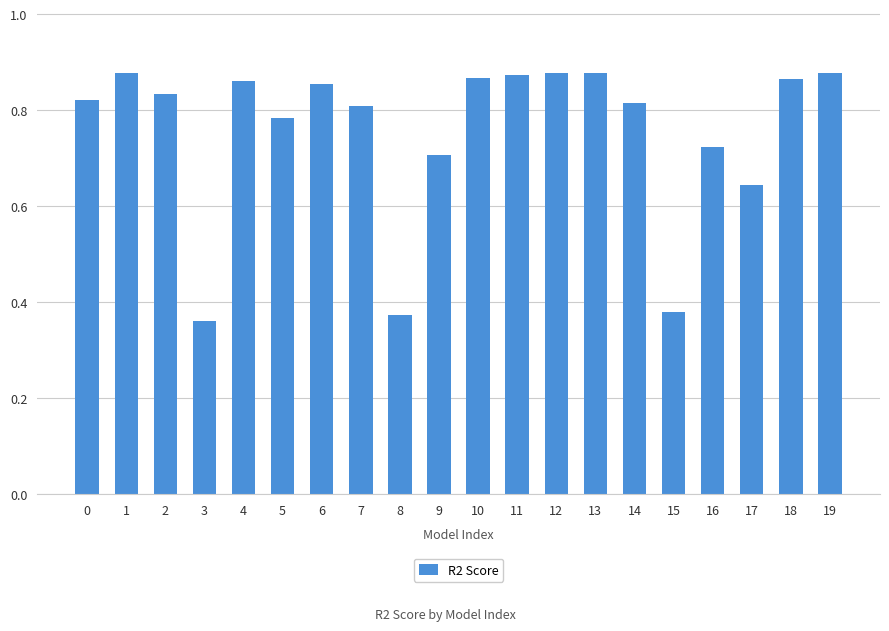

Where is the data nearest to the value 0?

3